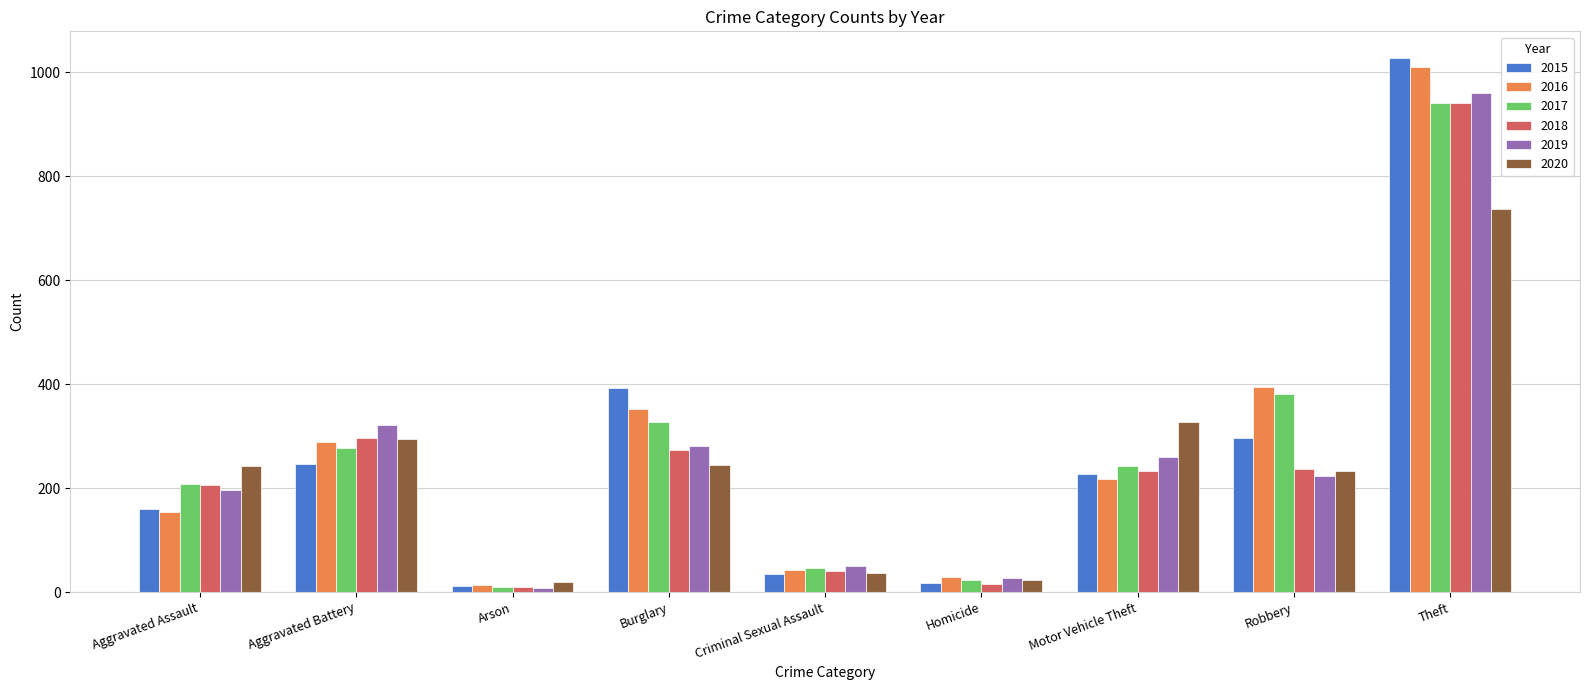

What is the minimum value shown in the chart?

8